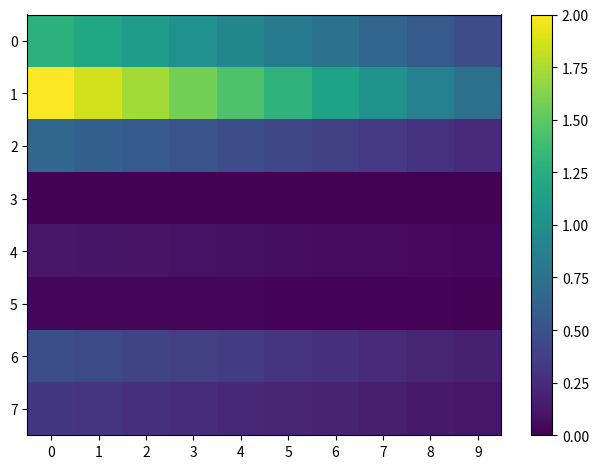

Reading left to right, transcribe all the data shown in this chart.

0: 0=1.3	1=1.2	2=1.1	3=1.0	4=0.9	5=0.8	6=0.7	7=0.7	8=0.6	9=0.5
1: 0=2.0	1=1.9	2=1.7	3=1.6	4=1.4	5=1.3	6=1.2	7=1.0	8=0.9	9=0.7
2: 0=0.7	1=0.6	2=0.6	3=0.5	4=0.5	5=0.4	6=0.4	7=0.3	8=0.3	9=0.2
3: 0=0.0	1=0.0	2=0.0	3=0.0	4=0.0	5=0.0	6=0.0	7=0.0	8=0.0	9=0.0
4: 0=0.1	1=0.1	2=0.1	3=0.1	4=0.1	5=0.1	6=0.1	7=0.1	8=0.1	9=0.0
5: 0=0.0	1=0.0	2=0.0	3=0.0	4=0.0	5=0.0	6=0.0	7=0.0	8=0.0	9=0.0
6: 0=0.5	1=0.4	2=0.4	3=0.4	4=0.3	5=0.3	6=0.3	7=0.2	8=0.2	9=0.2
7: 0=0.3	1=0.3	2=0.3	3=0.3	4=0.2	5=0.2	6=0.2	7=0.2	8=0.1	9=0.1